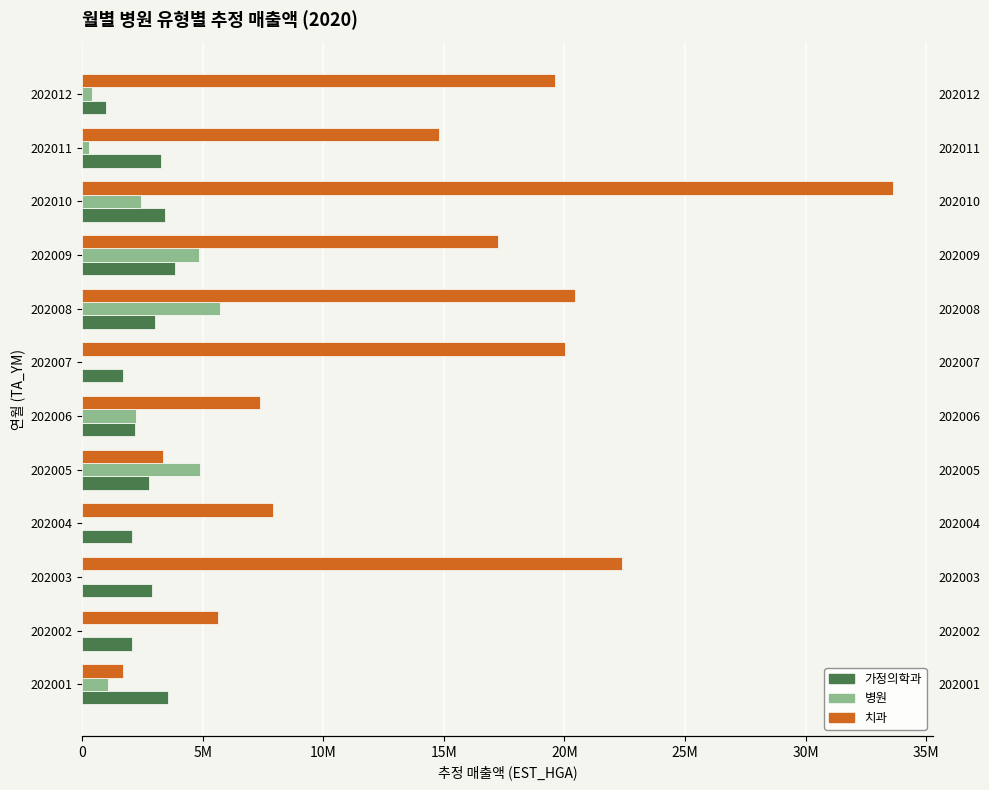

The 병원 series shows 84021 at 202003. True or false?

False